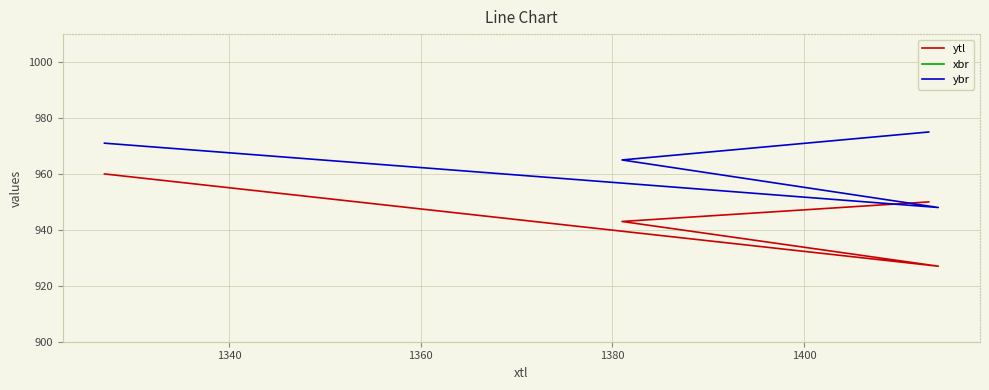

Where is xbr nearest to the value 1387?

1340